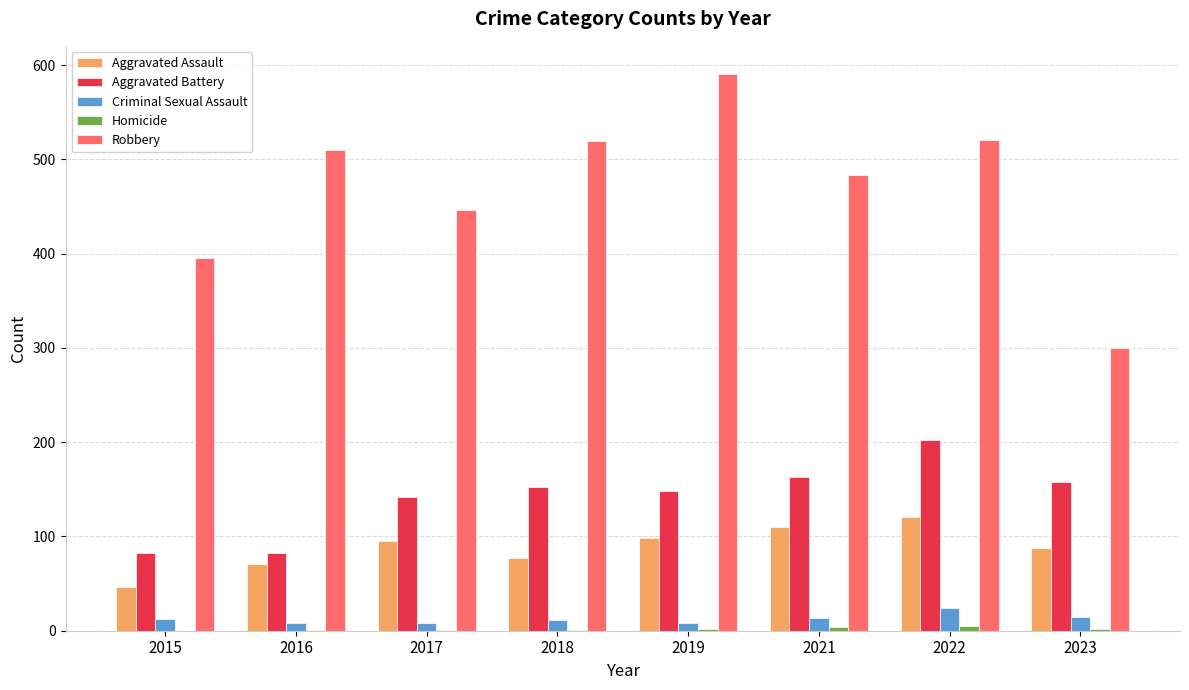

What is the maximum value for Aggravated Assault?

121